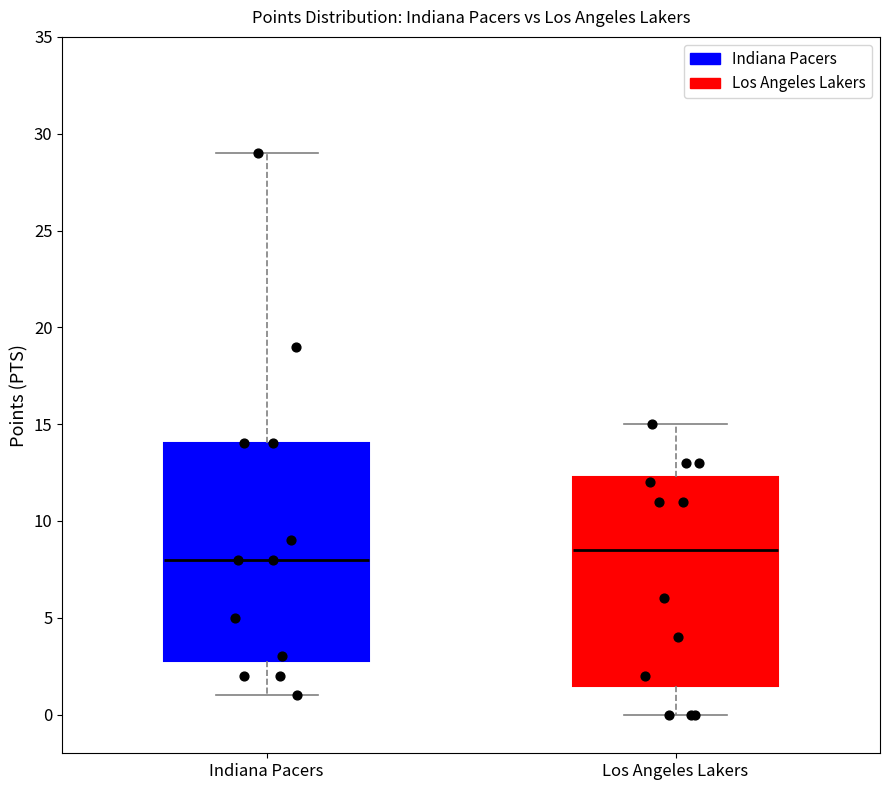

Reading left to right, read every box against the y-axis: the position of its median line, the range the box covers, and the ends of its whiskers. The values are not printed on the chart, so give them approximately, as read against the axis.

Indiana Pacers: median 8.0, box 3.0 to 14.0, whiskers 1.0 to 29.0
Los Angeles Lakers: median 8.5, box 1.5 to 12.5, whiskers 0.0 to 15.0